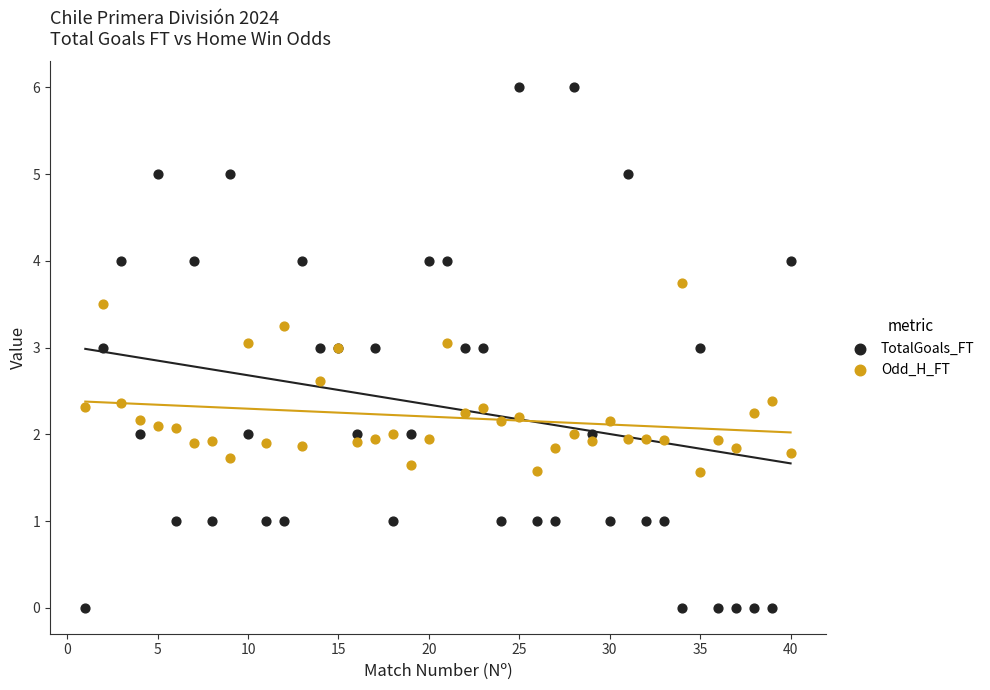

Which series has the largest Y range (max minus min)?

TotalGoals_FT